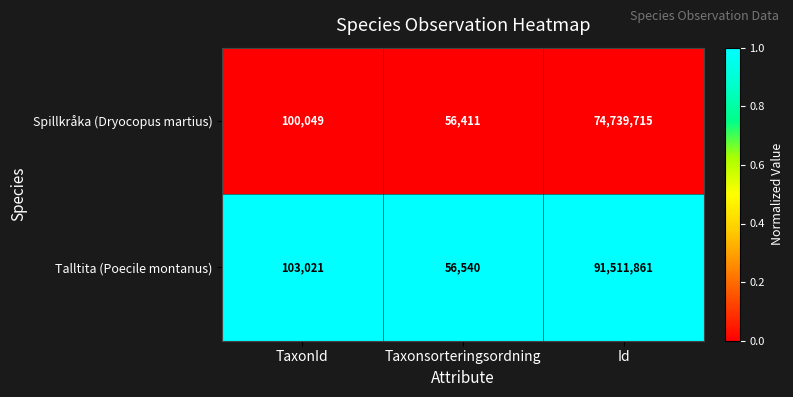

At which category is the sum across all series the highest?

Id